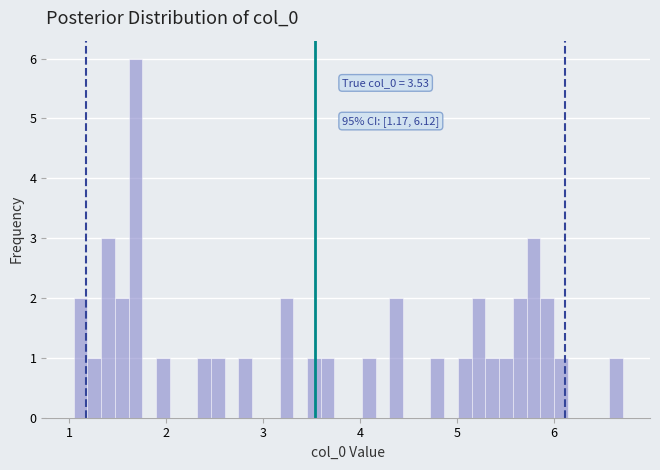

Around what value on the x-axis is the tallest bar? Give the approximate position of its centre, as read against the axis.

1.7